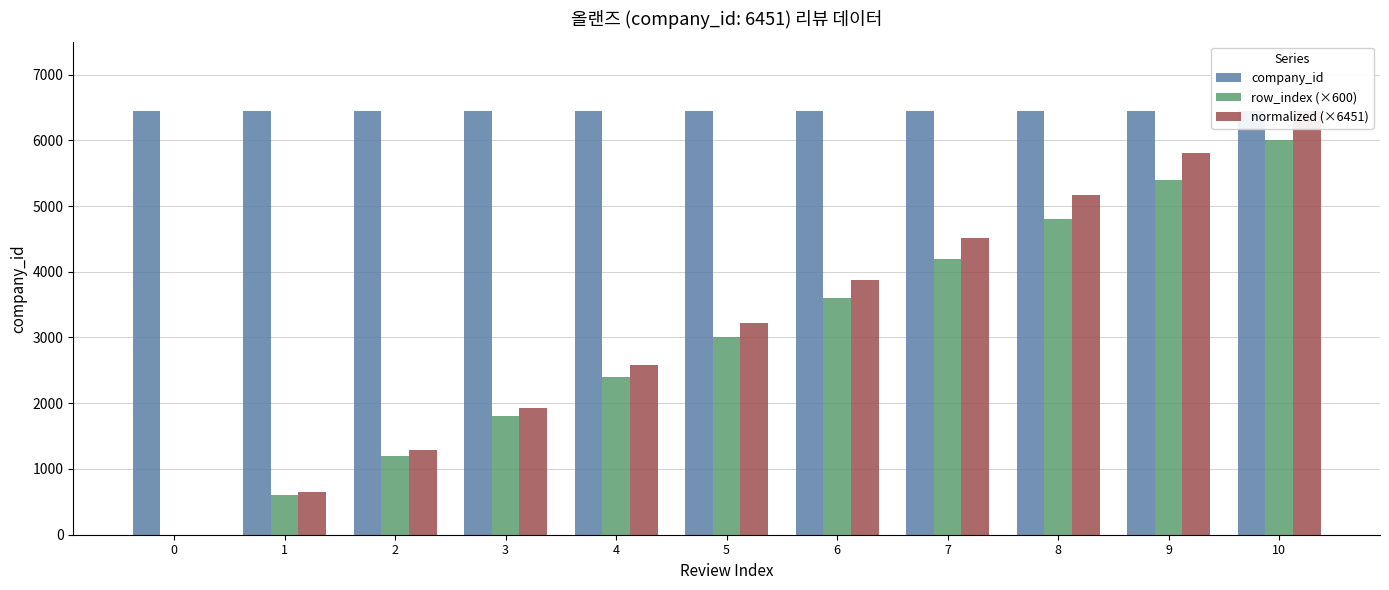

What is the difference between the maximum and second lowest values in the normalized (×6451) series?

5806